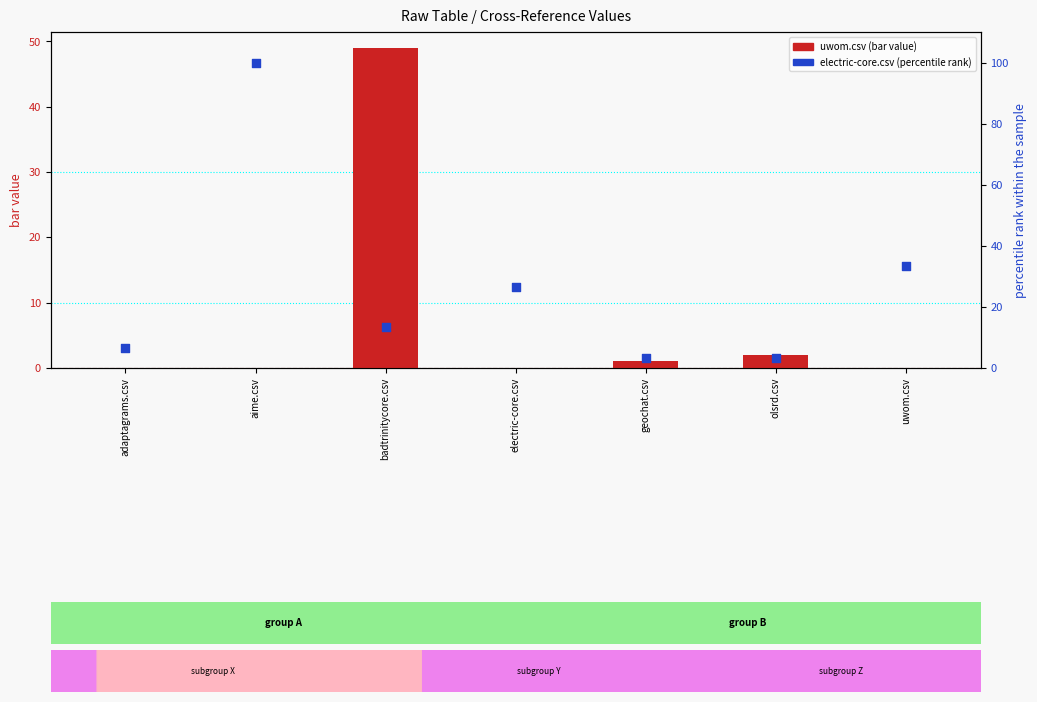

At how many categories does at least one series exceed 45?

2